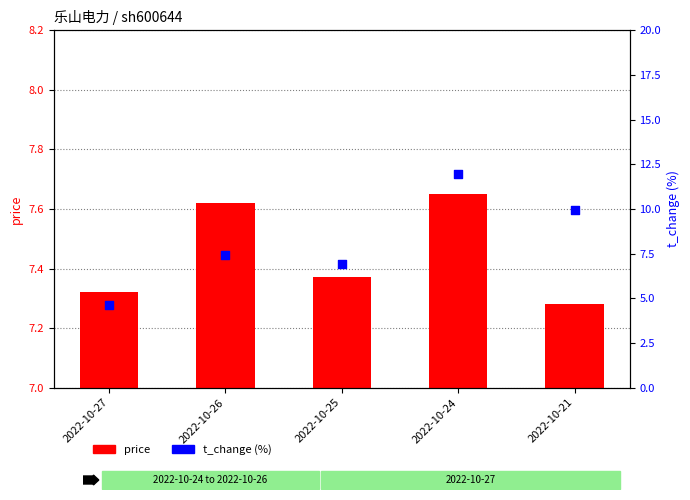

Which series has the widest spread of Y values?

t_change